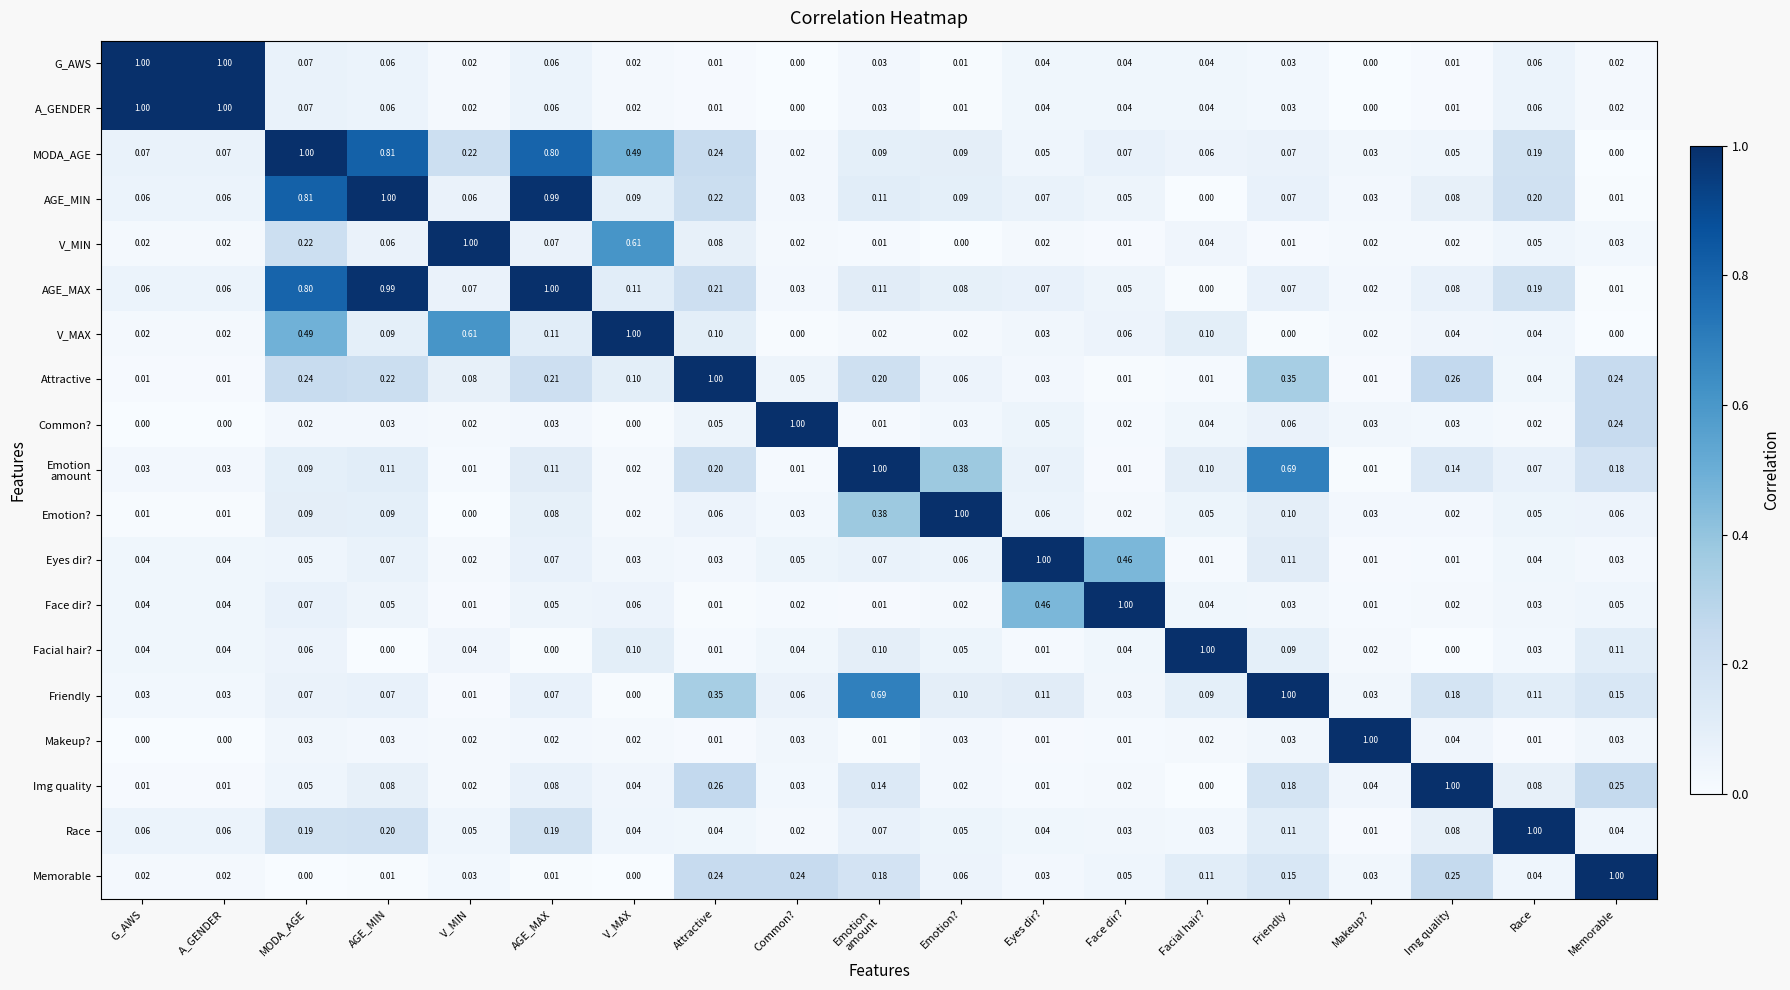

At which category is the sum across all series the highest?

MODA_AGE